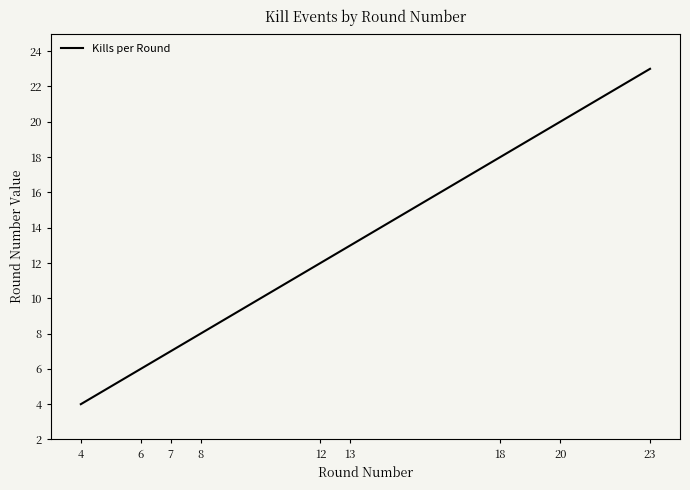

At which category does the chart reach its minimum across all series?

4